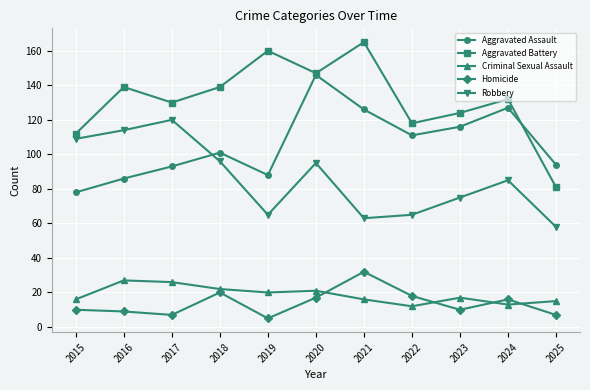

True or false: Homicide and Robbery intersect in this chart.

False